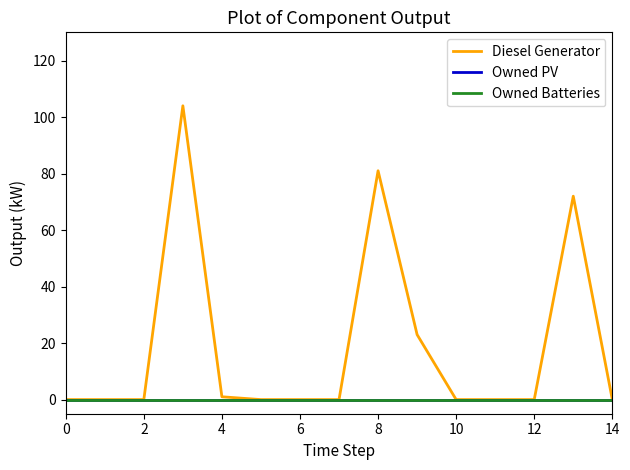

List the series in order of their peak value, highest first.

Diesel Generator, Owned PV, Owned Batteries